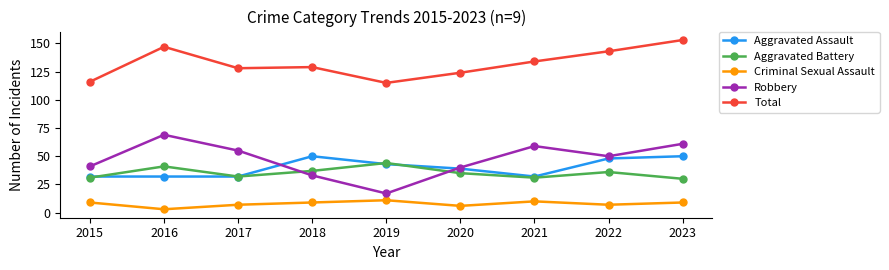

True or false: Criminal Sexual Assault and Aggravated Assault intersect in this chart.

False